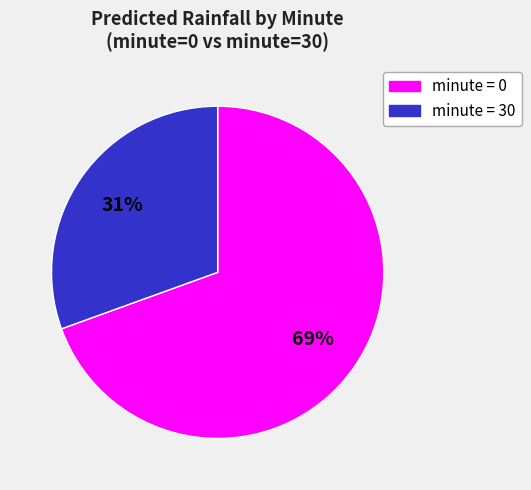

To the nearest percent, what is the average slice percentage?

50%